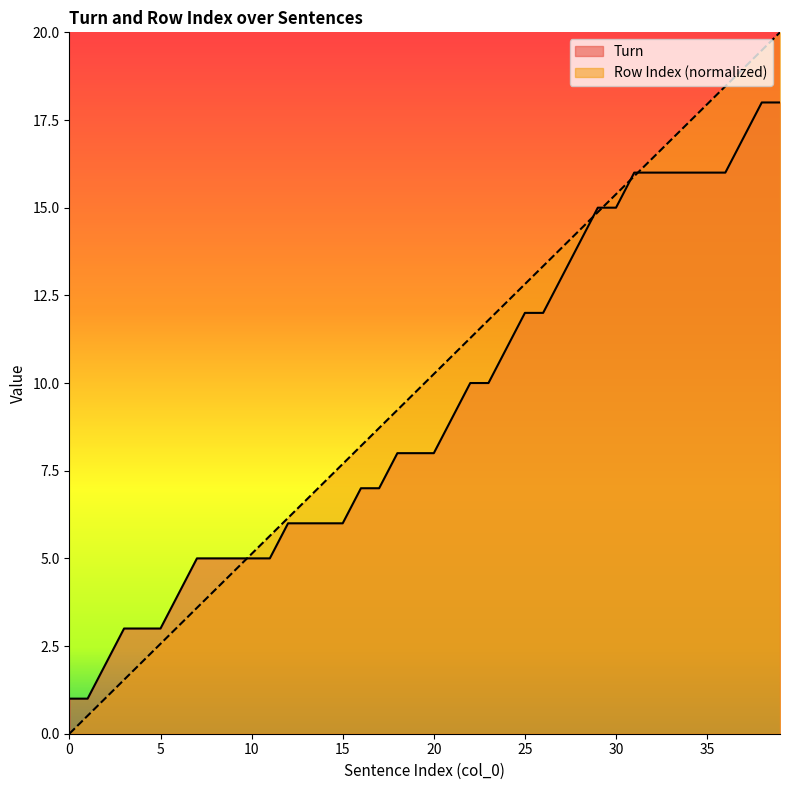

The value of Turn at 31 is 6.1. True or false?

False